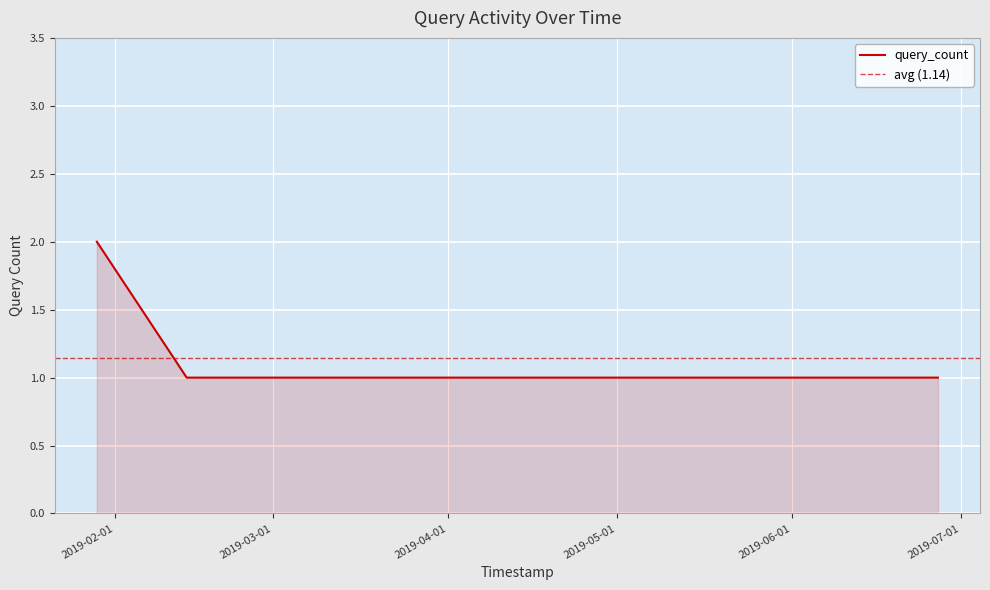

What is the difference between the maximum and minimum values?

1